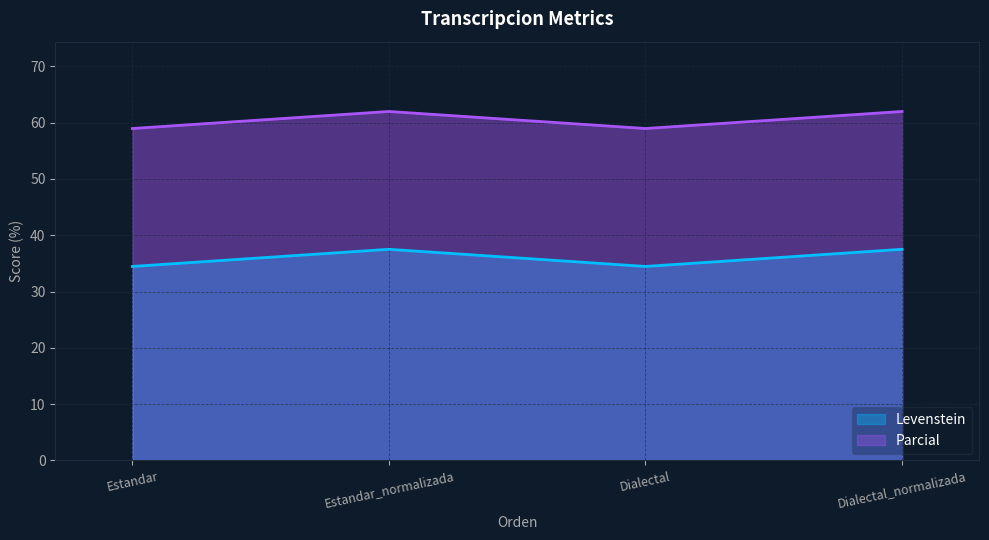

Which category has the lowest value across all series?

Estandar